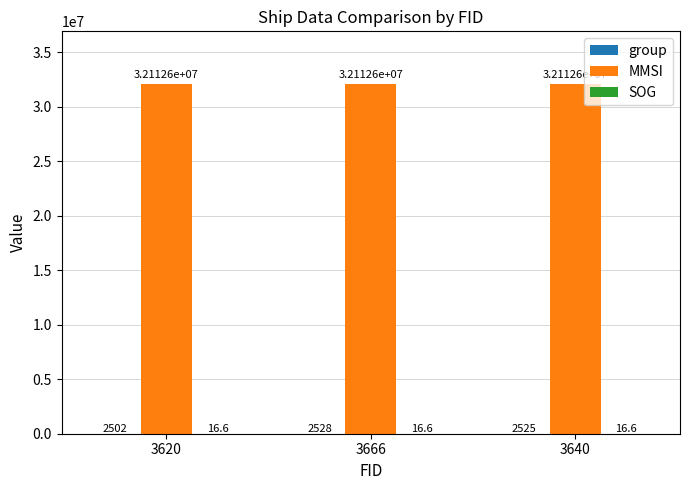

Is it true that MMSI equals 14700045.0 at 3666?

False